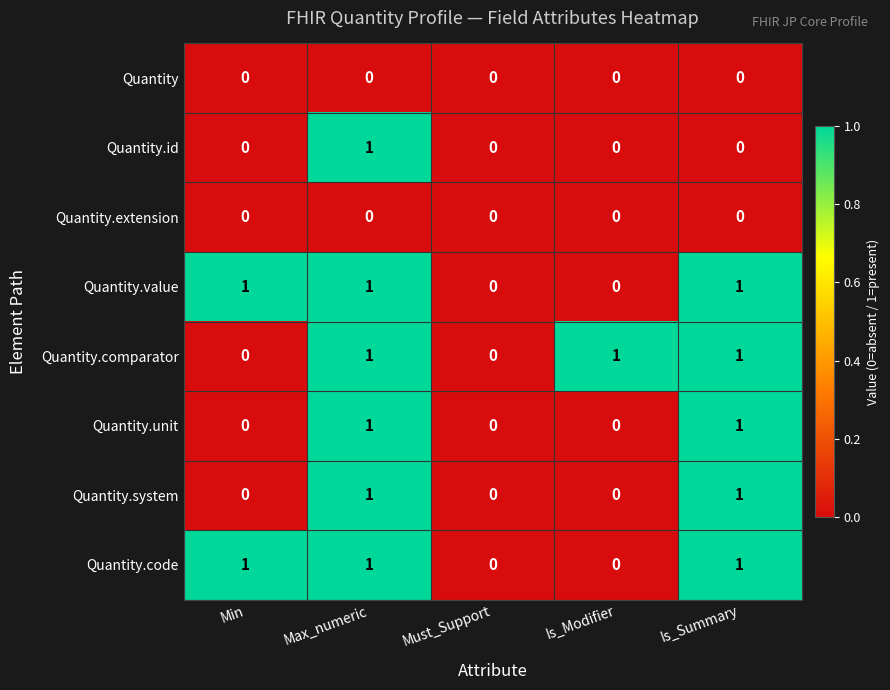

Count the Quantity.code values in the range 0 to 1.

5